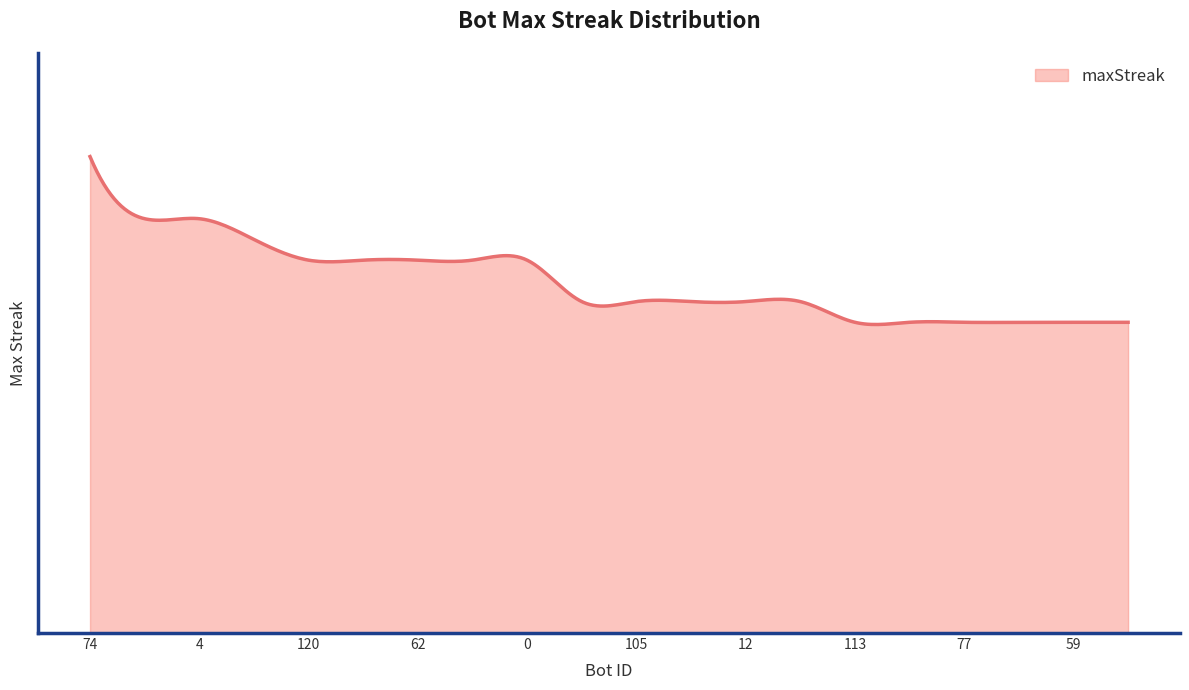

Does the chart display data point markers on the line(s)?

No